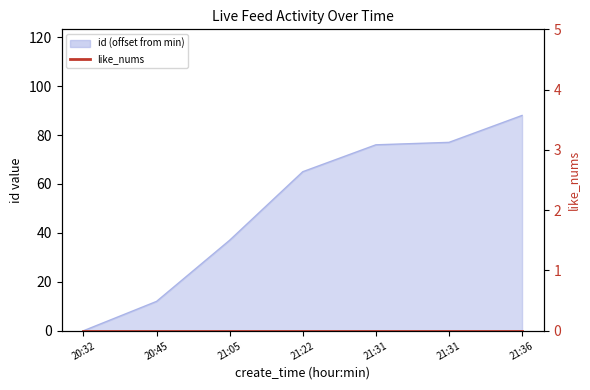

Count the number of categories in the chart.

7